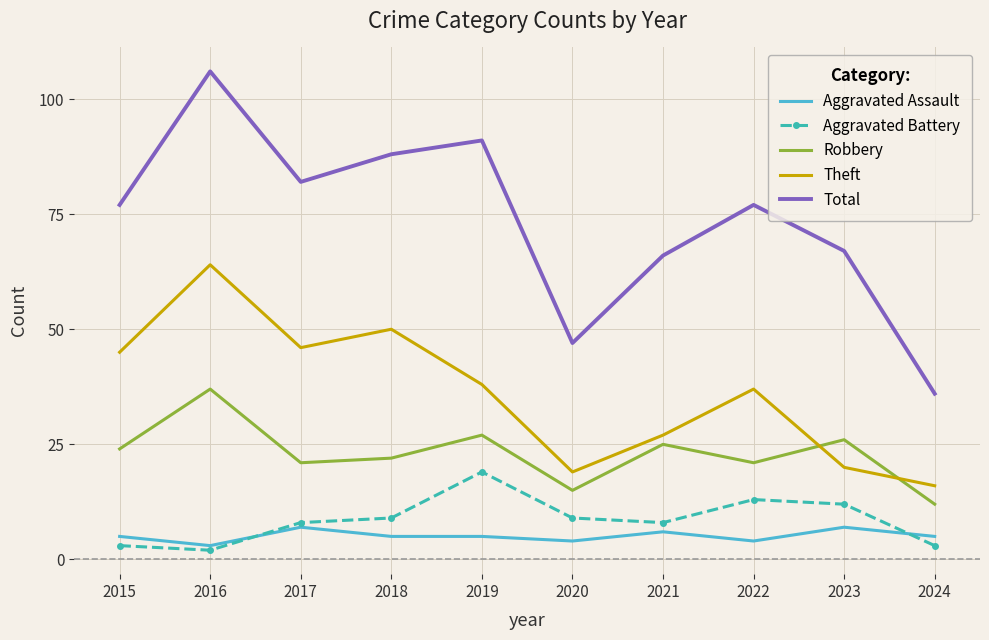

At which category is the sum across all series the highest?

2016